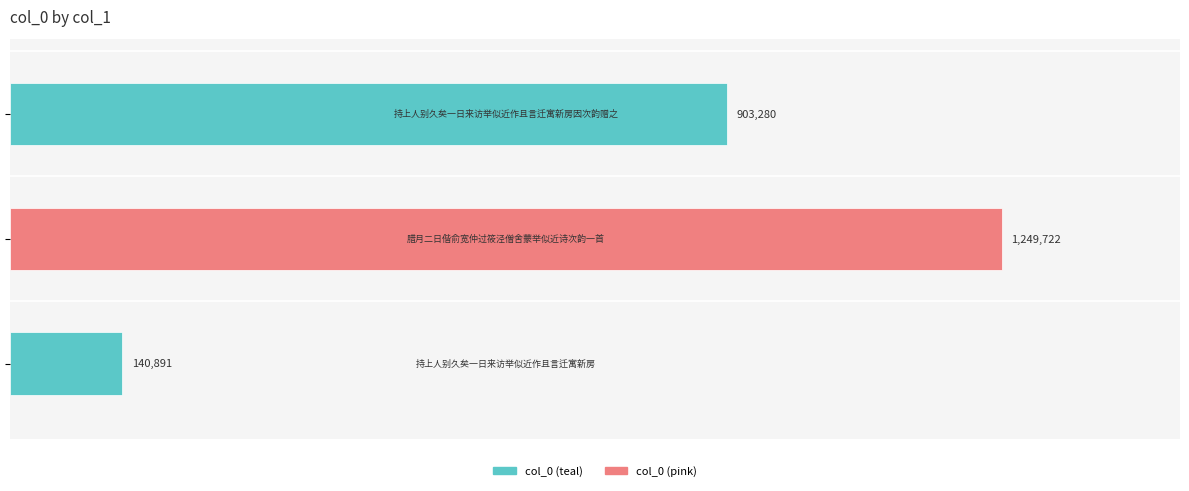

Are the bars horizontal?

Yes